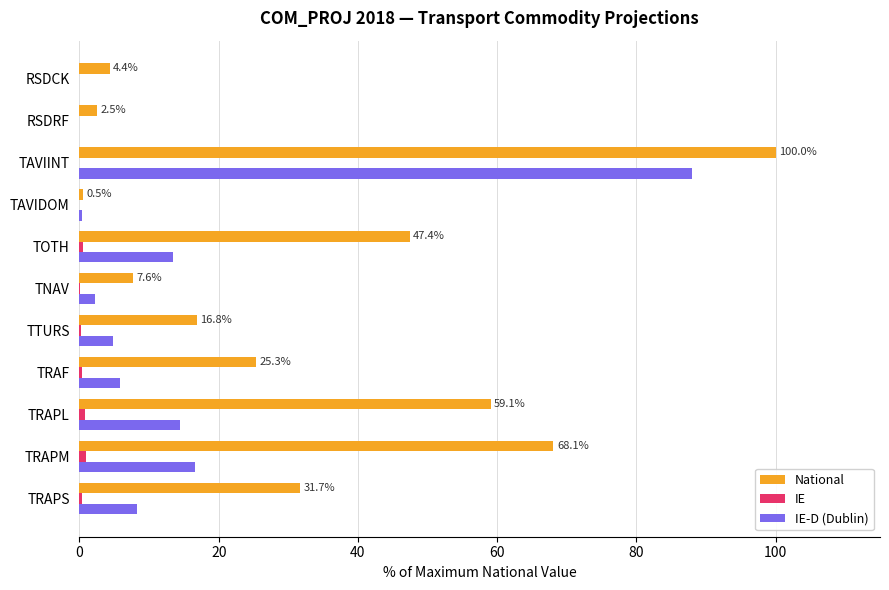

At which label does National reach its peak?

TAVIINT